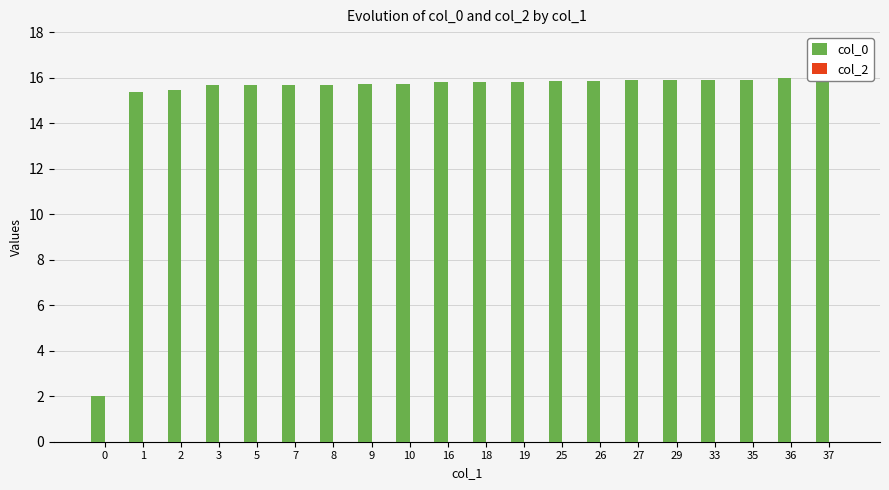

At which label does col_0 first exceed 15?

1